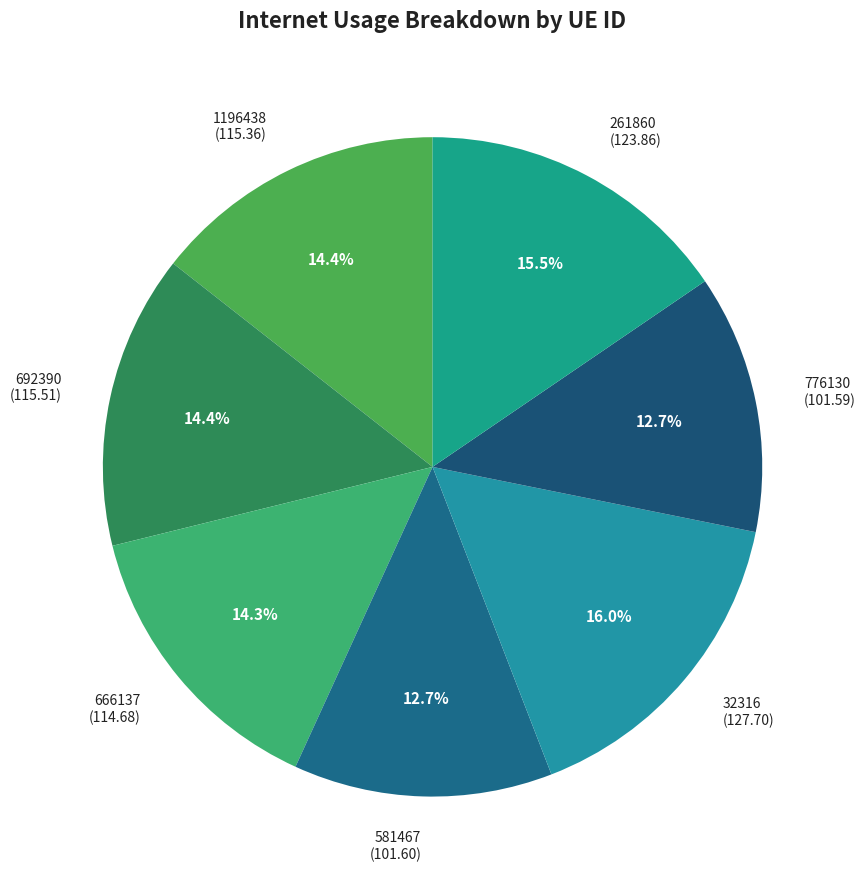

Approximately how many times larger is the value at 581467 compared to 666137?

0.9